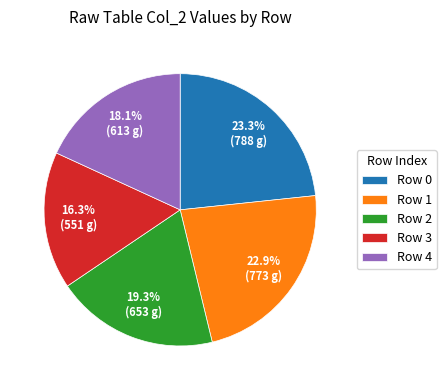

How much of the chart is everything except Row 1?

77.1%